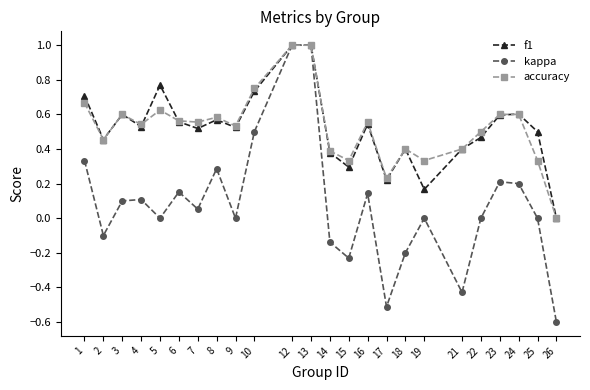

Does the chart display data point markers on the line(s)?

Yes